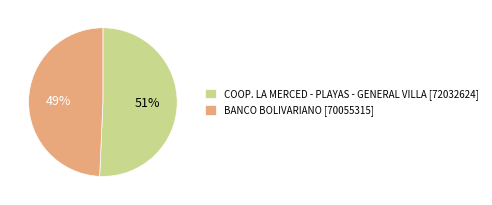

Does BANCO BOLIVARIANO account for over 50% of the chart?

No